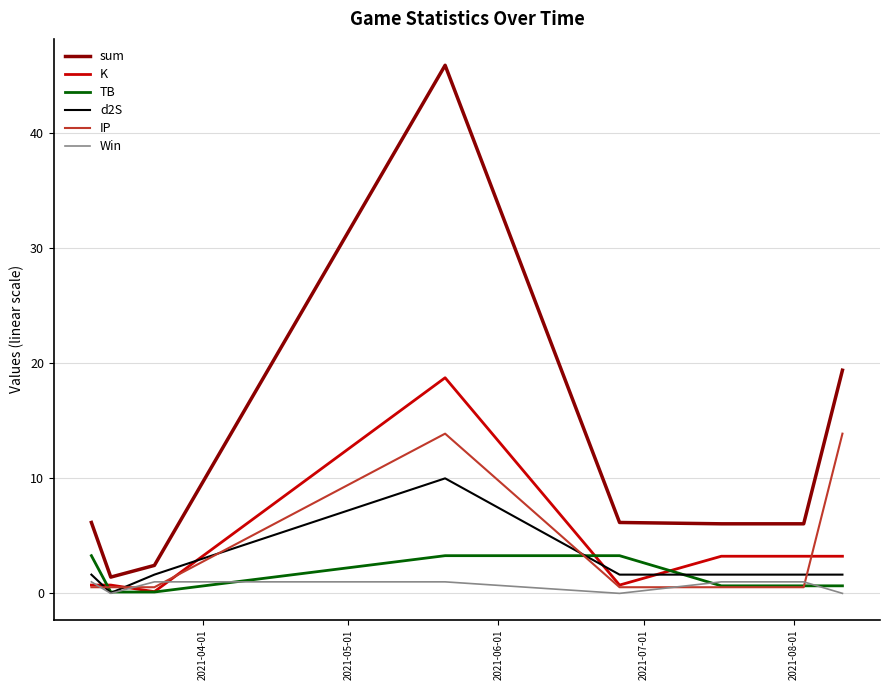

True or false: d2S and K cross at least once.

True